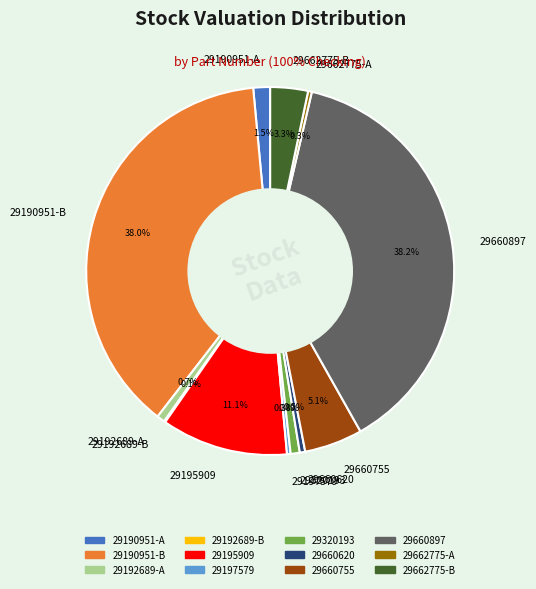

What is the ratio of the value at 29320193 to the value at 29197579?

2.5